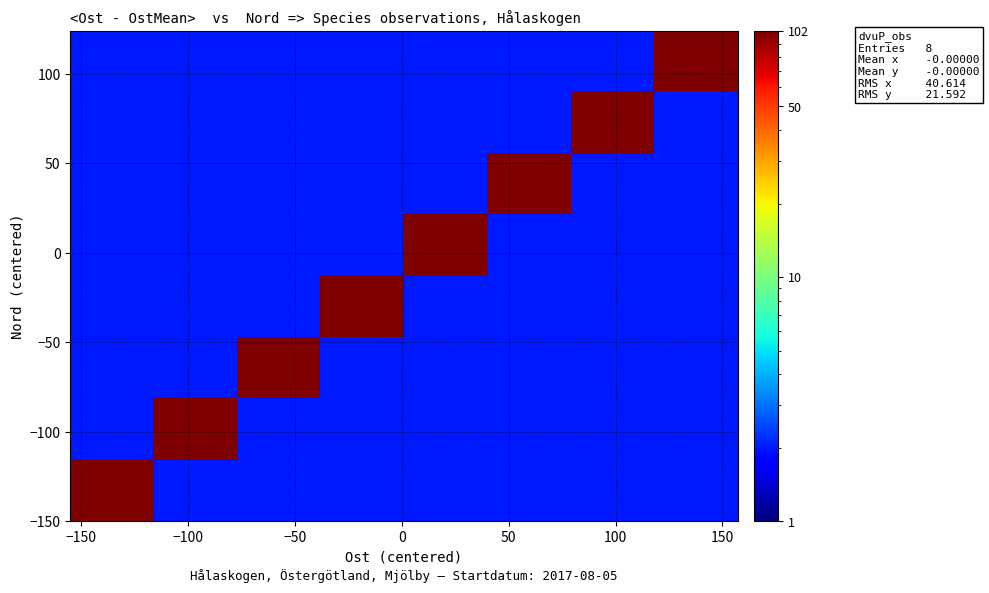

What is the minimum value shown in the chart?

2.0